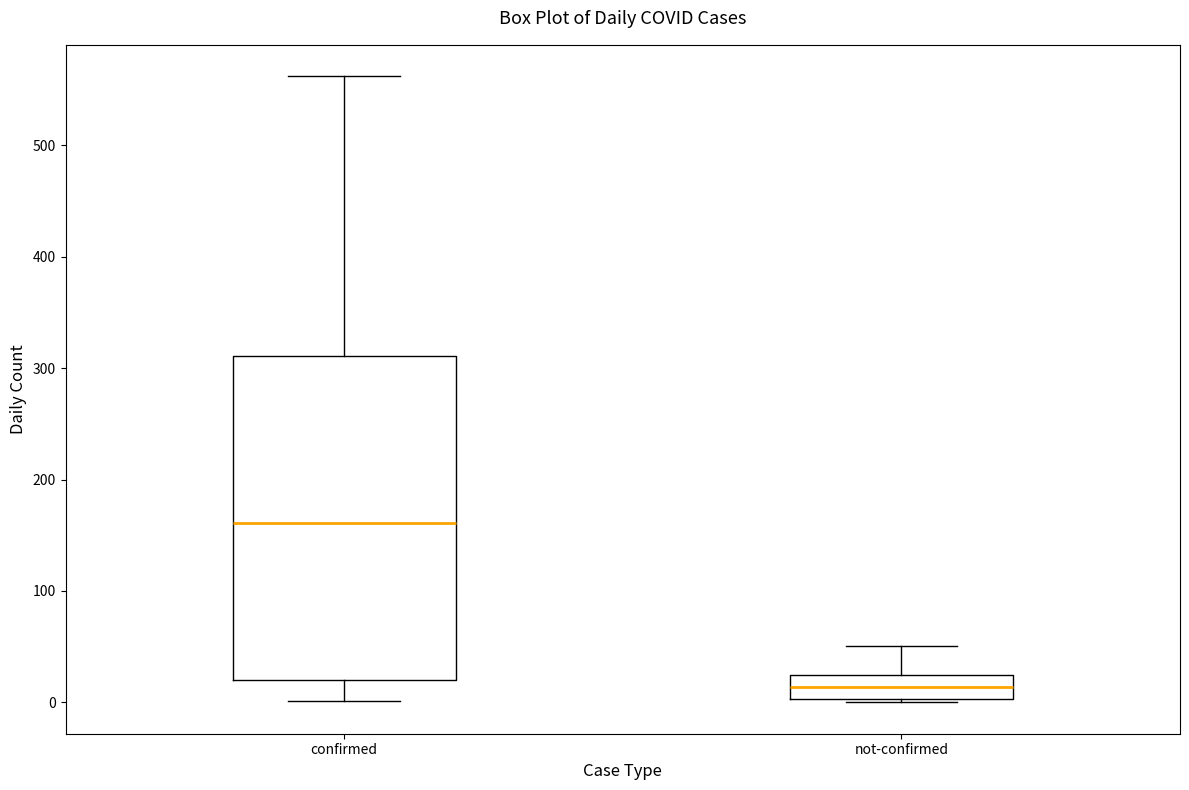

Where does the lower whisker of the box for confirmed end on the y-axis? The values are not printed on the chart, so give them approximately, as read against the axis.

0